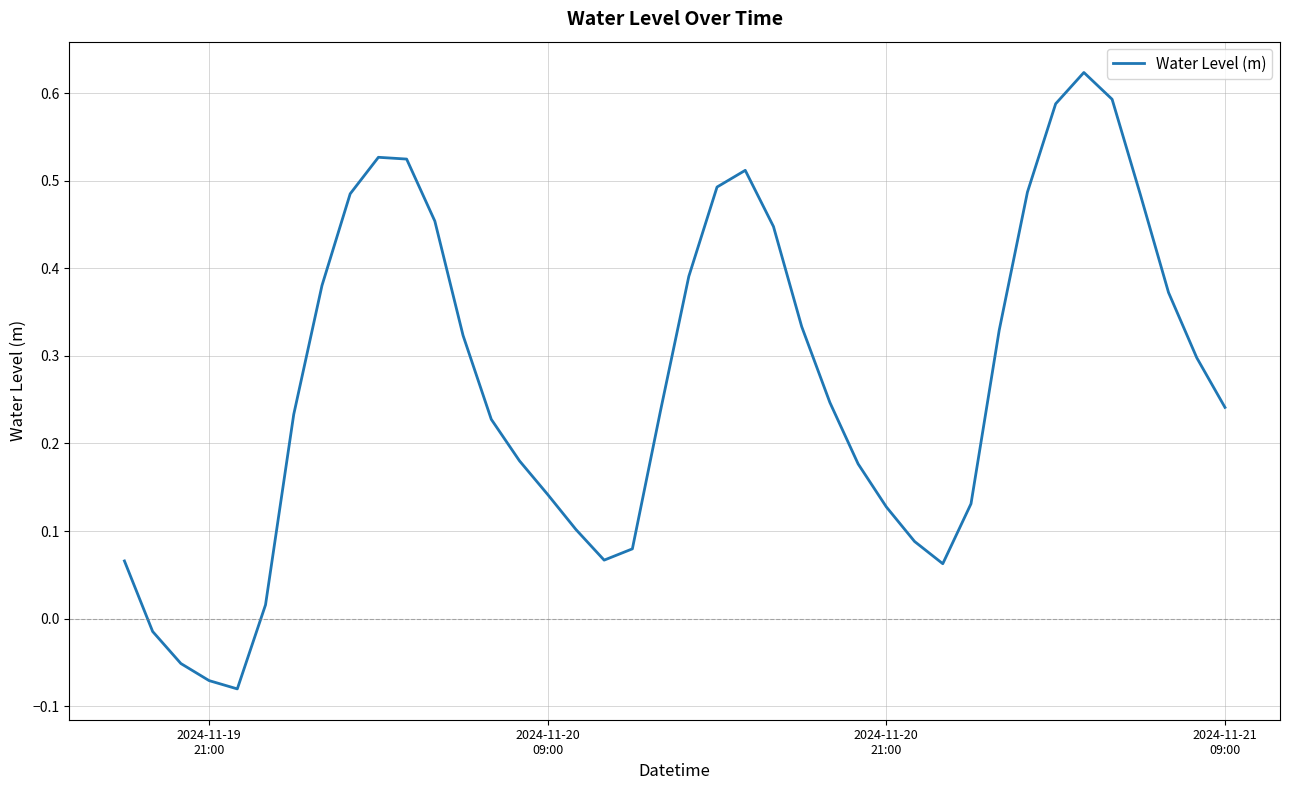

What is the difference between the maximum and minimum values?

0.7